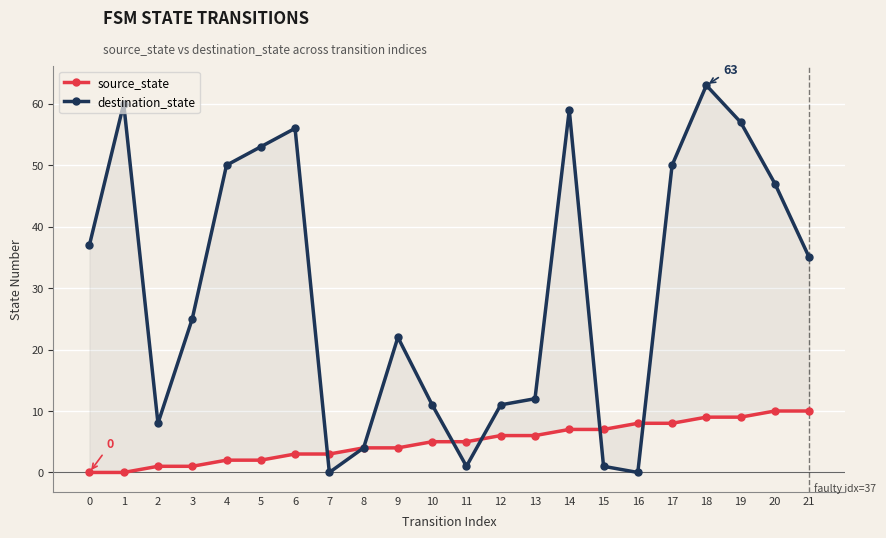

Which series has the largest total across all categories?

destination_state